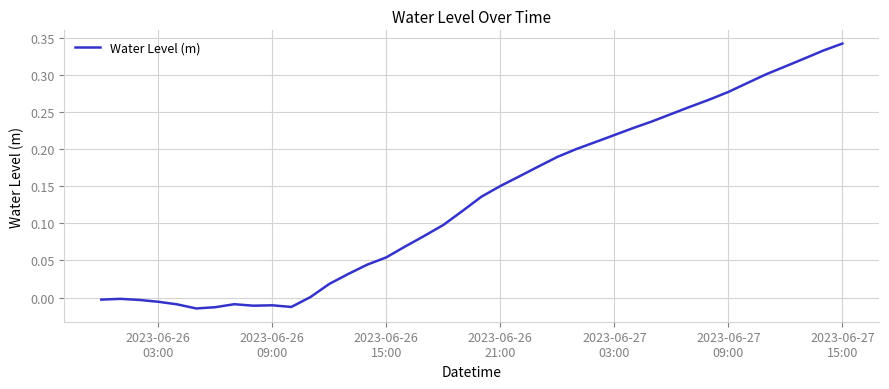

What is the difference between the maximum and minimum values?

0.4